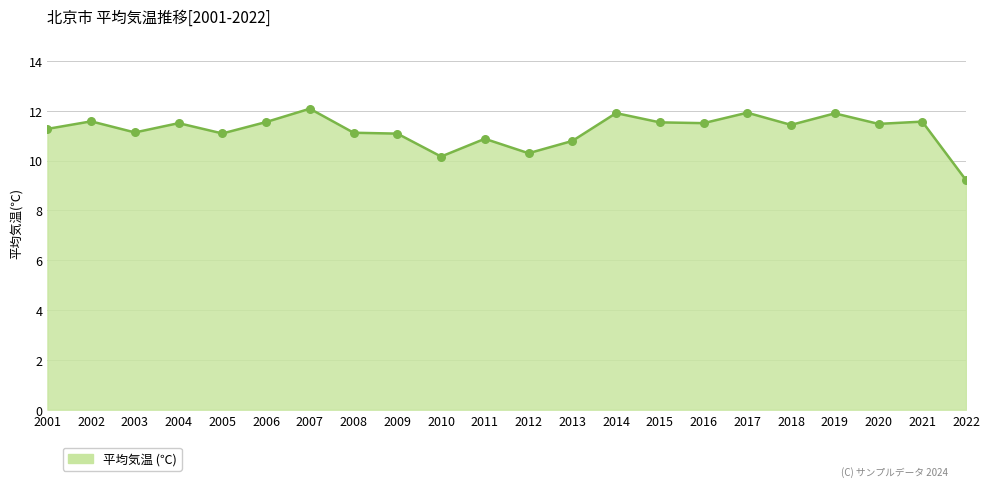

What is the change in value from 2009 to 2022?

-1.9